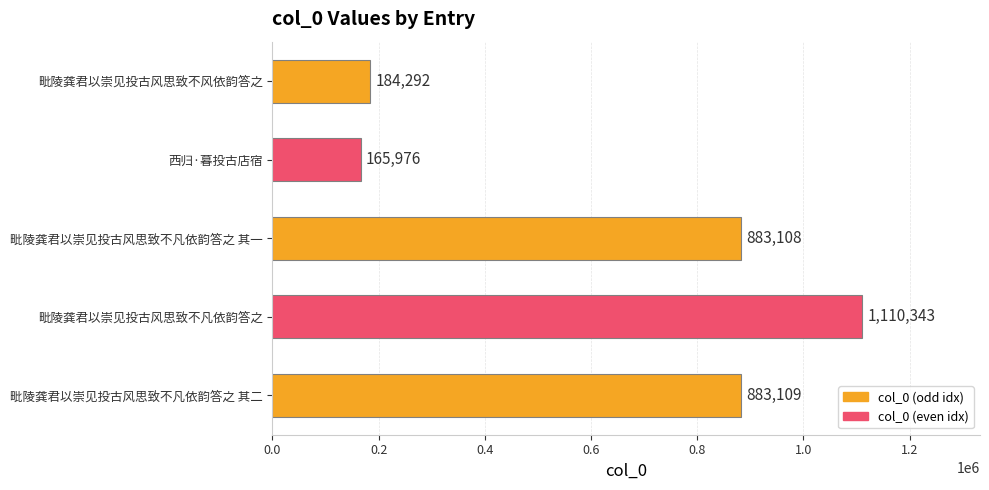

What is the change in value from 毗陵龚君以崇见投古风思致不凡依韵答之 其一 to 西归·暮投古店宿?

-717132